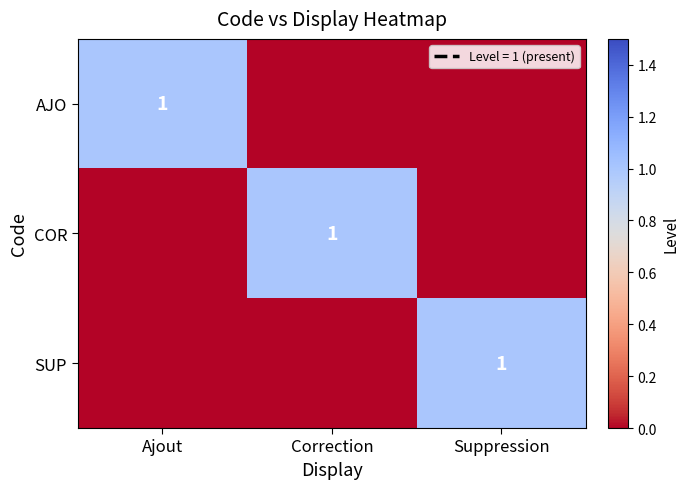

What is the total value across all series at Suppression?

1